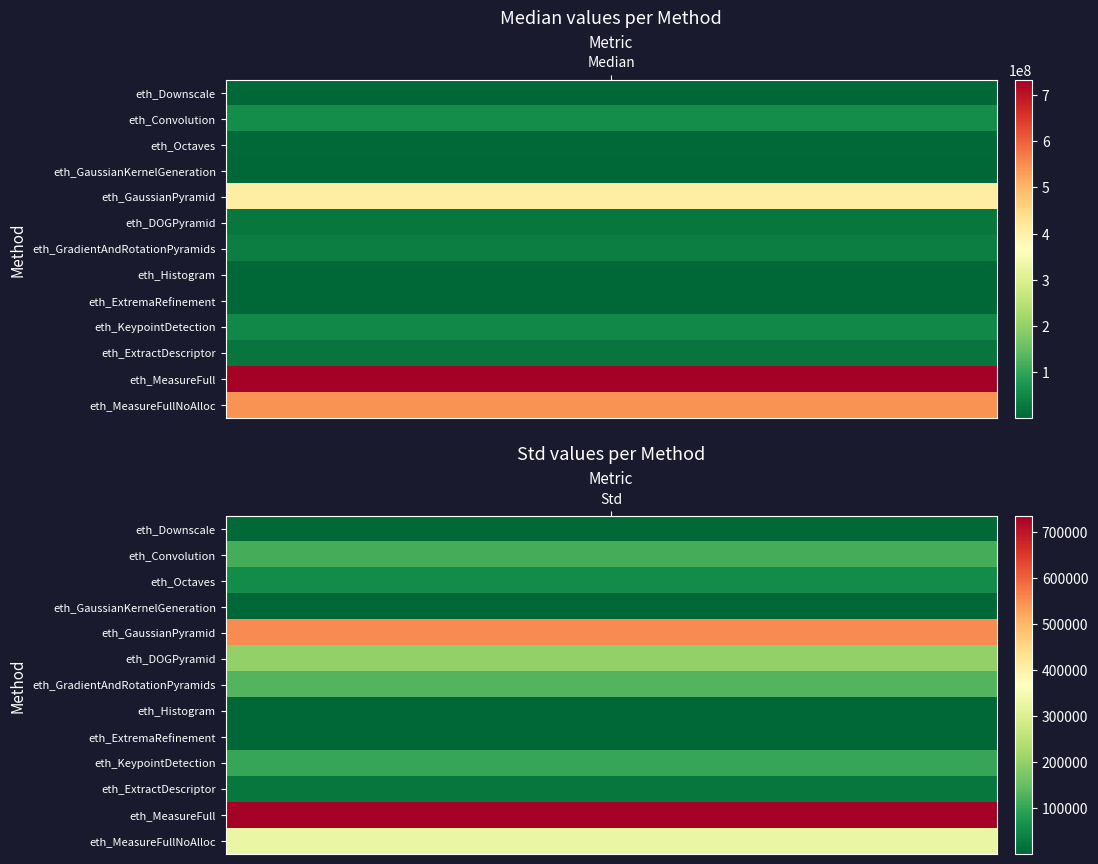

What is the highest value of the eth_KeypointDetection series?

51296898.0